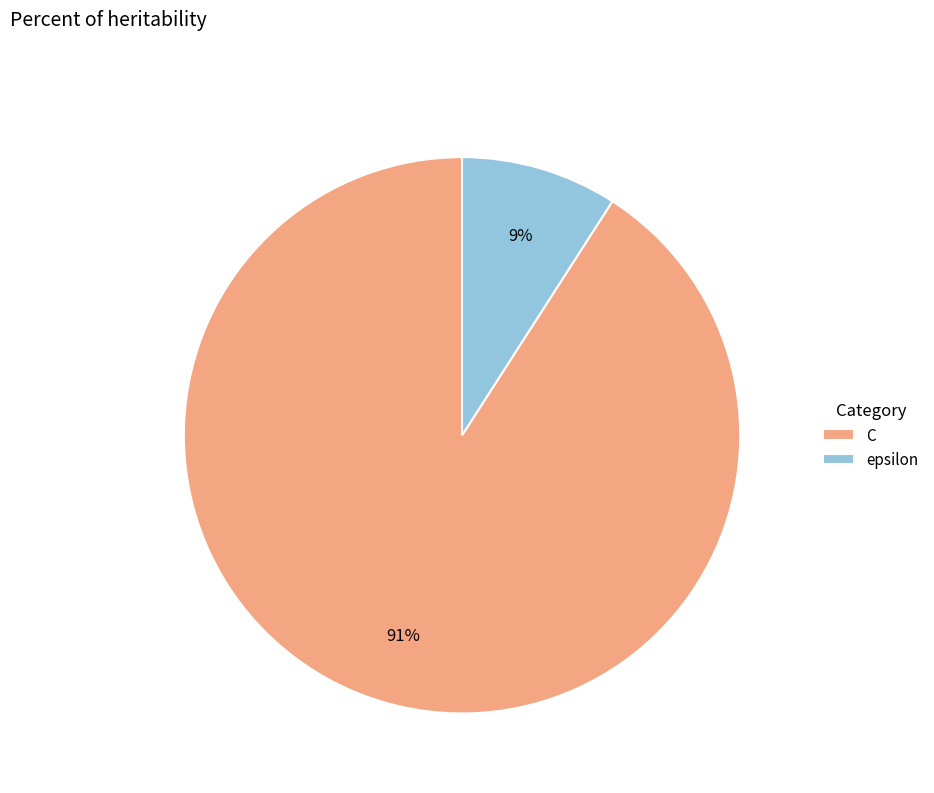

The C slice represents 99% of the pie. True or false?

False